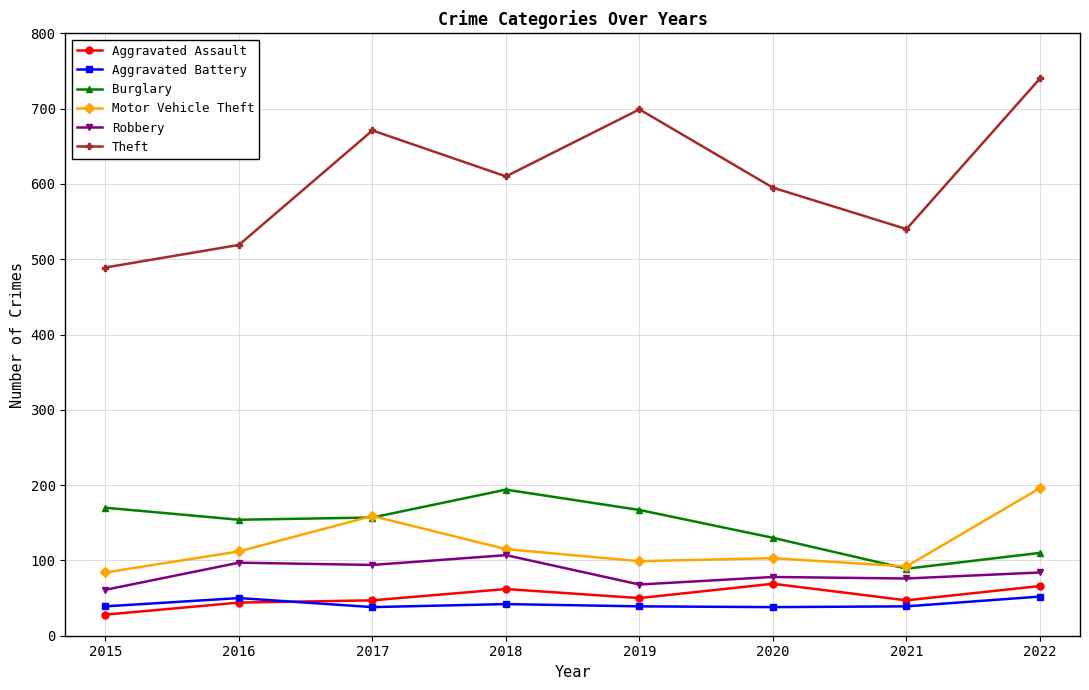

True or false: Burglary and Theft cross at least once.

False